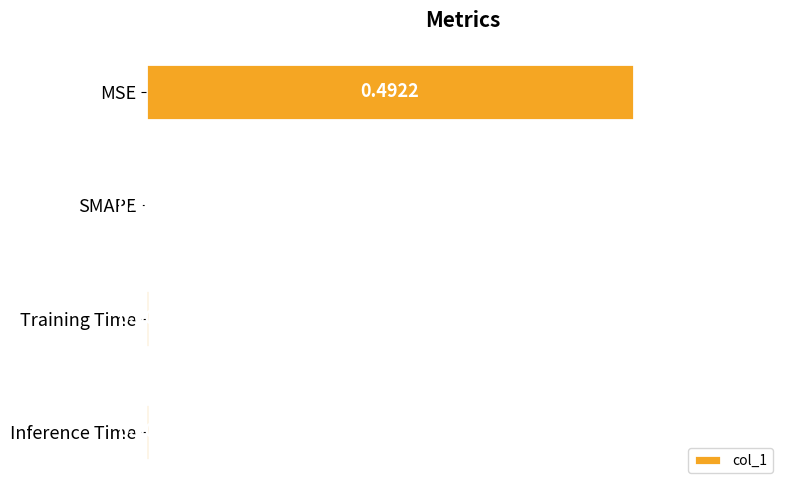

At which category does the chart reach its peak across all series?

MSE